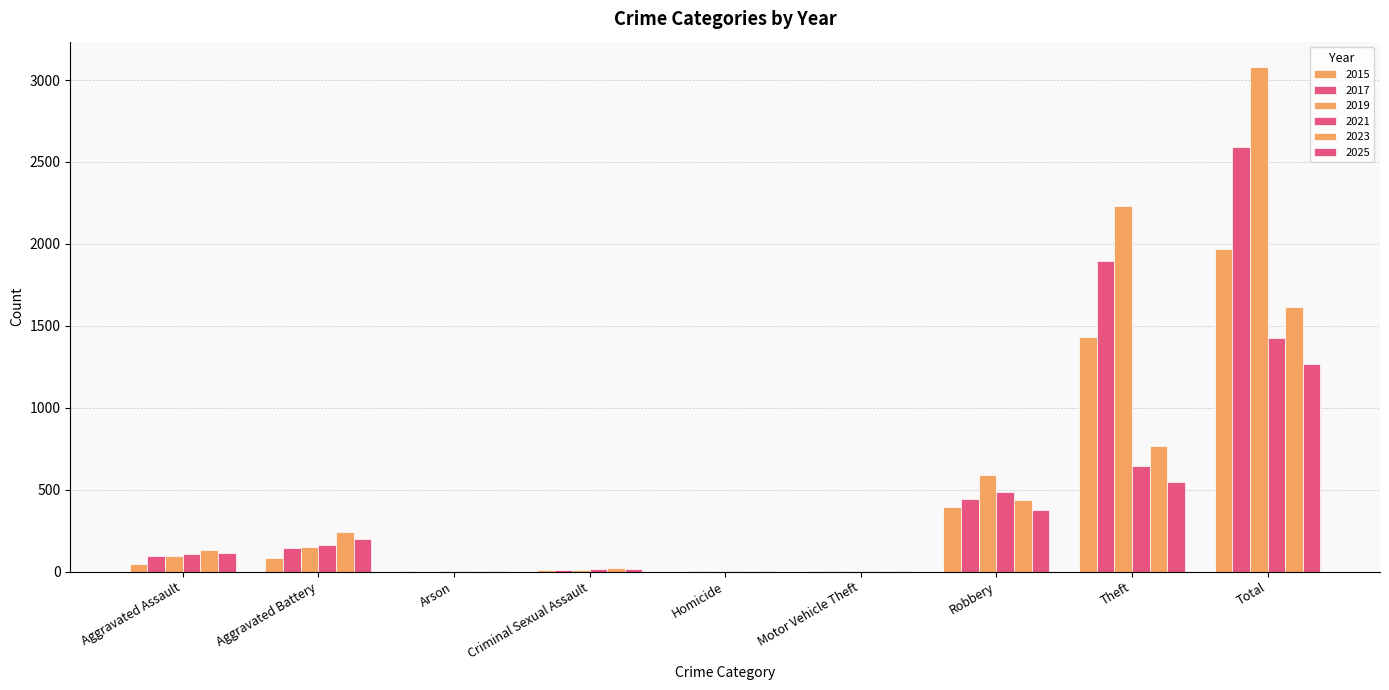

Are the bars horizontal?

No